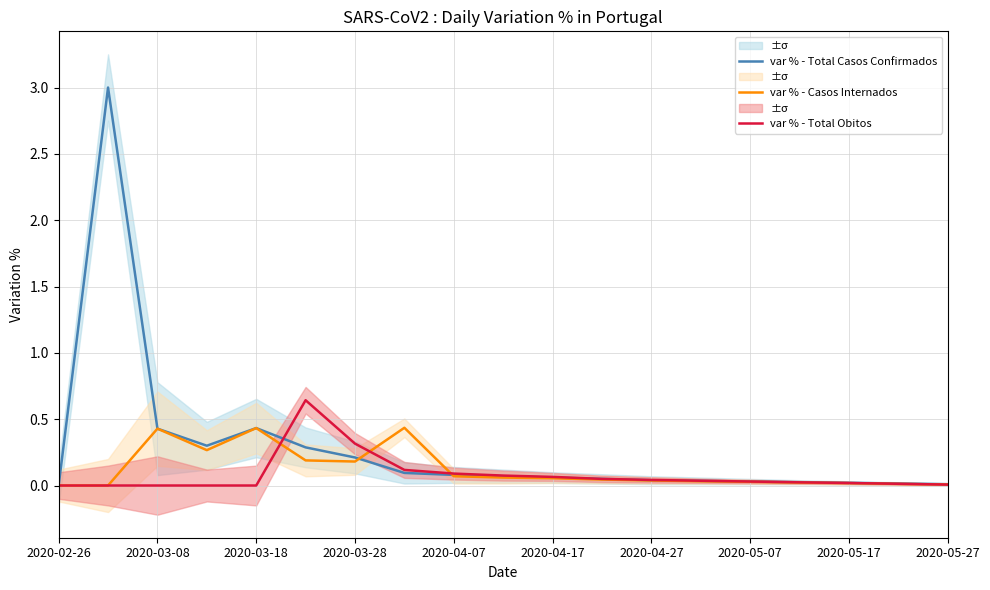

True or false: var % - Casos Internados has a value of 0.0 at 2020-05-17.

True